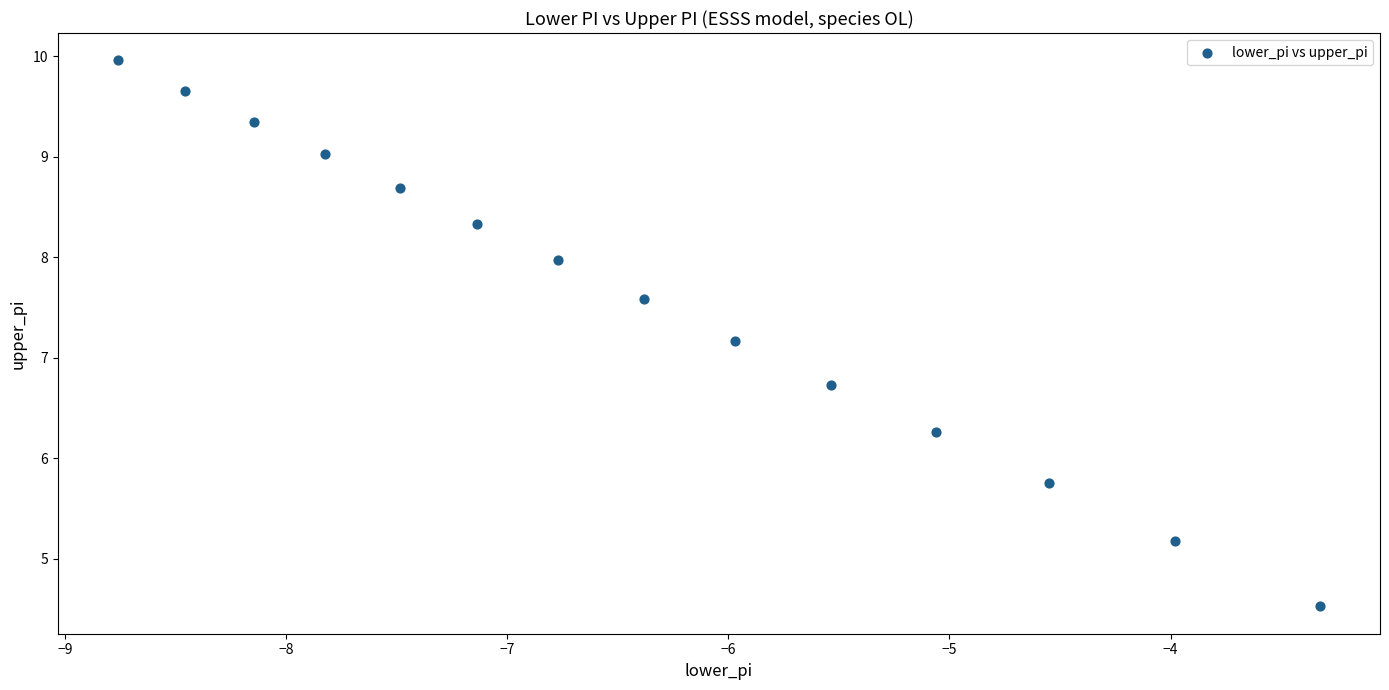

What is the range of X values (max minus min)?

5.4